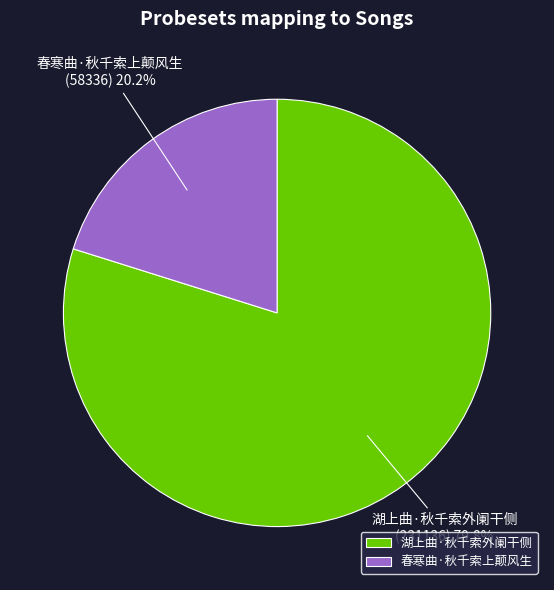

How many segments does this pie chart have?

2